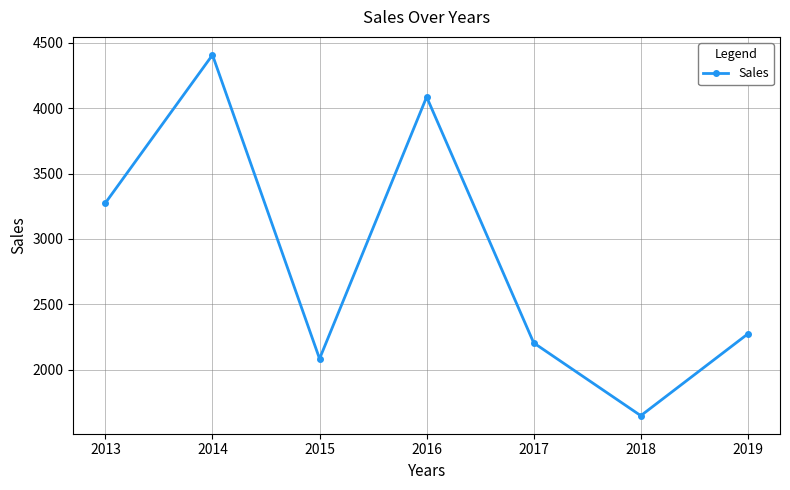

List the labels in order of value, largest first.

2014, 2016, 2013, 2019, 2017, 2015, 2018